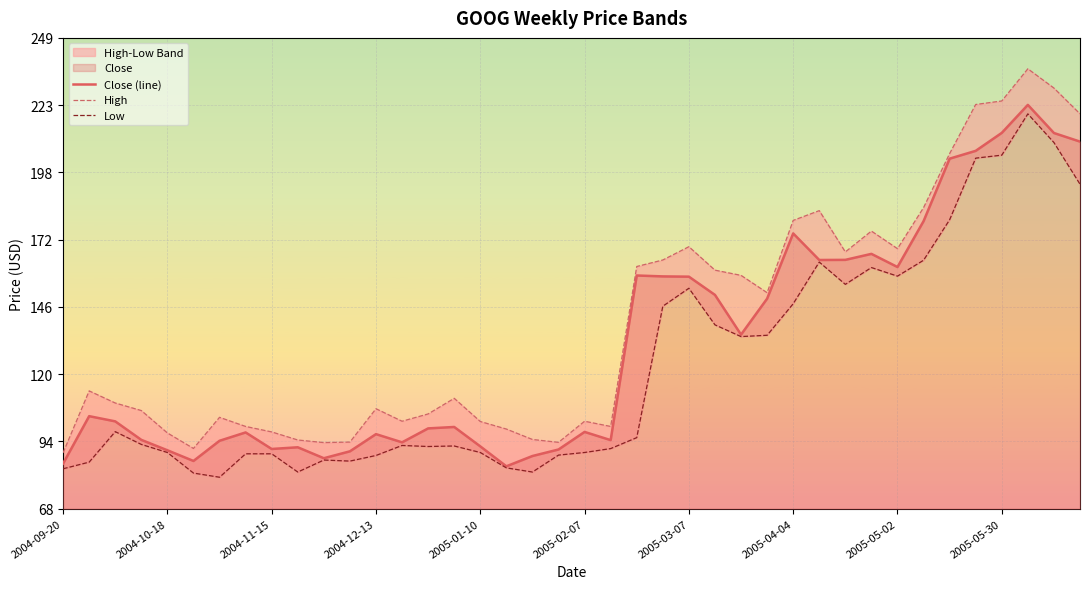

In Close (line), how many points are higher than both neighbors (excluding endpoints)?

10